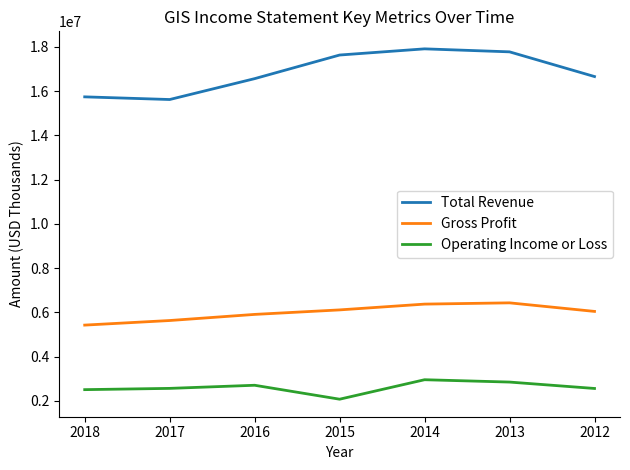

What is the maximum value for Gross Profit?

6431500